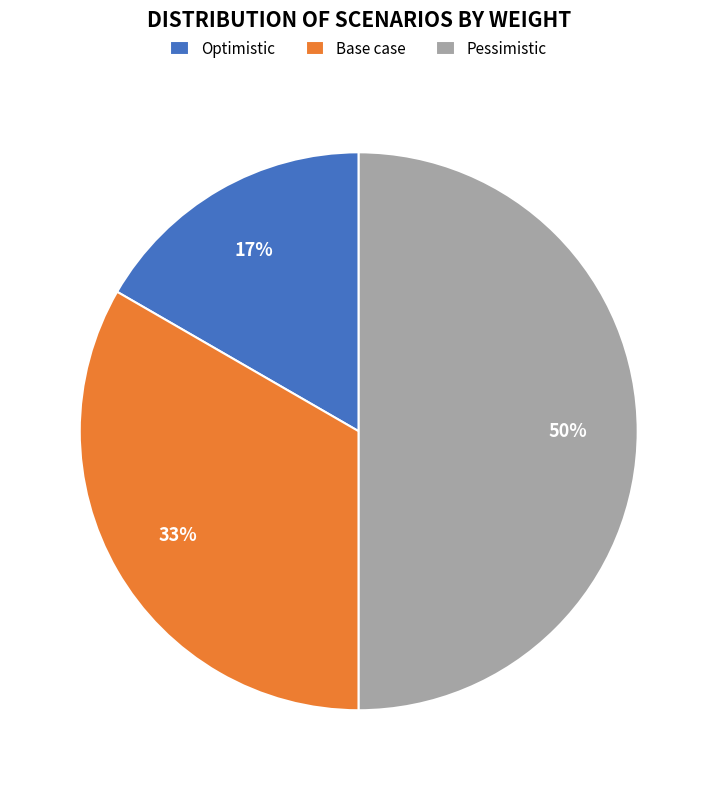

Rank the categories by value from lowest to highest.

Optimistic, Base case, Pessimistic